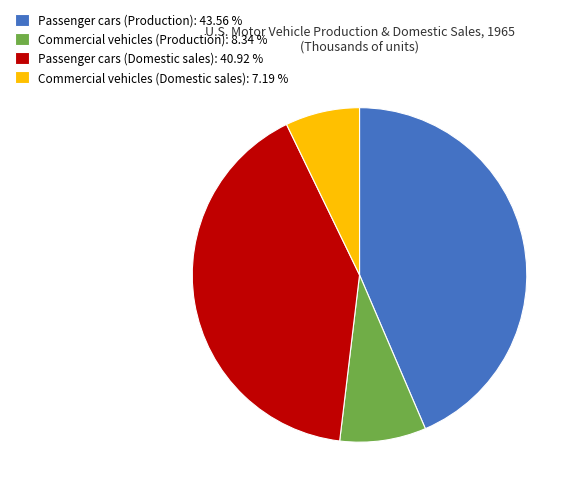

Between Passenger cars (Production): 43.56 % and Commercial vehicles (Domestic sales): 7.19 %, which is larger?

Passenger cars (Production): 43.56 %